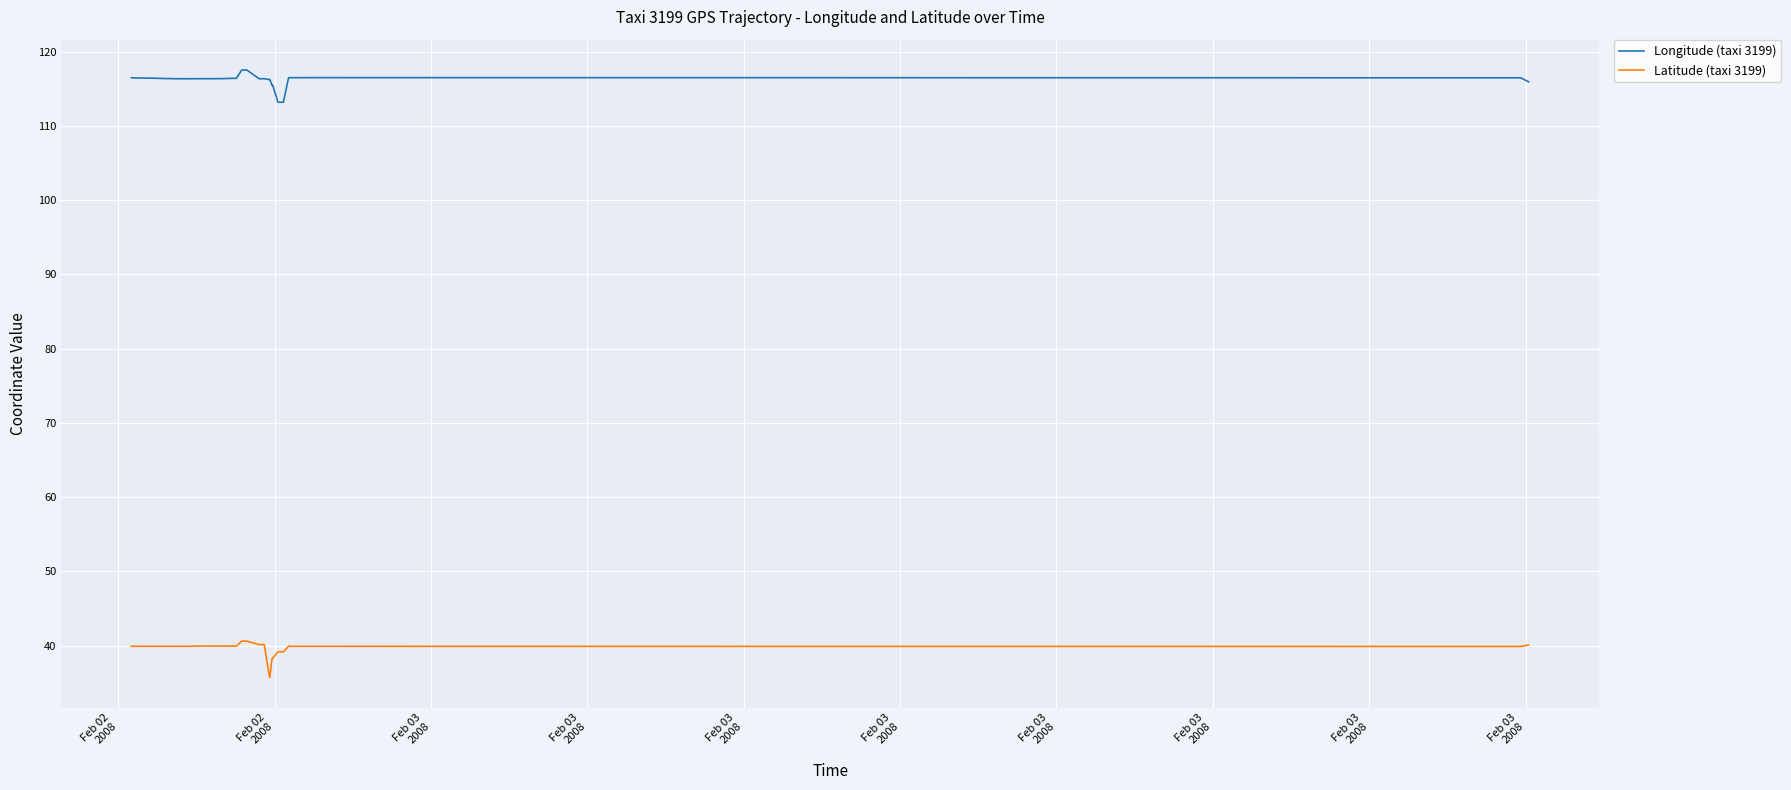

The value of Longitude (taxi 3199) at Feb 02
2008 is 116.5. True or false?

True